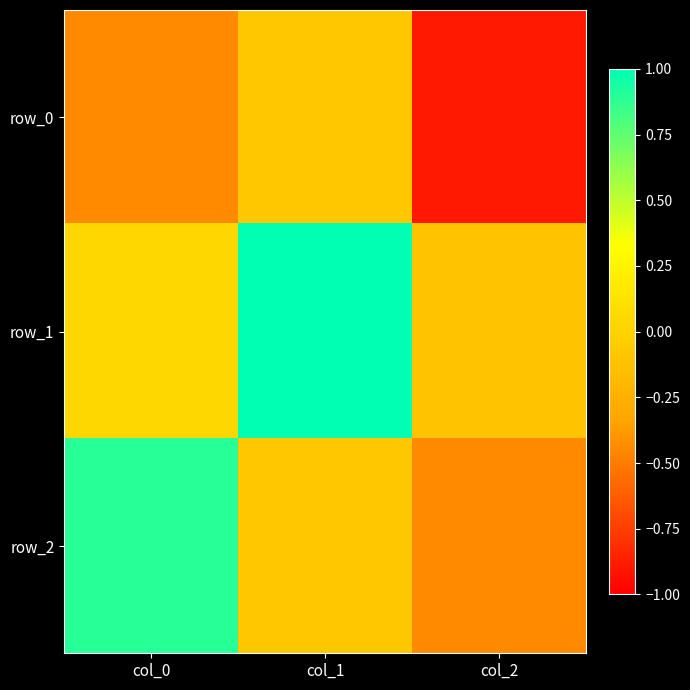

What is the minimum value for row_1?

-0.1